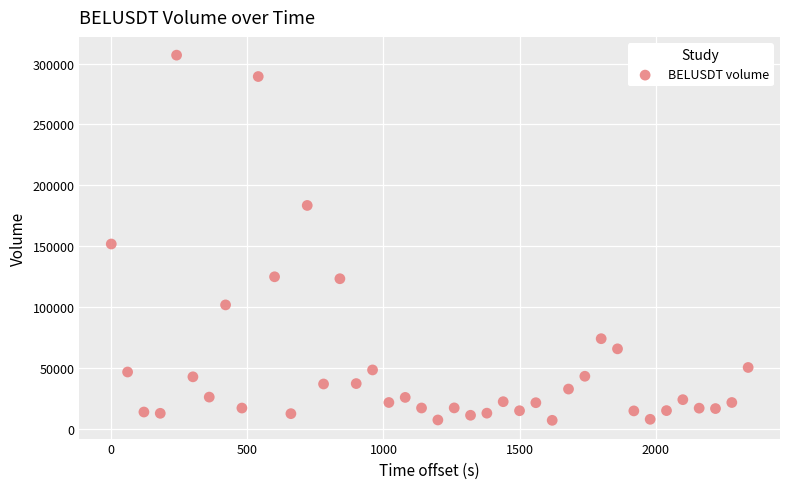

What is the range of Y values (max minus min)?

299453